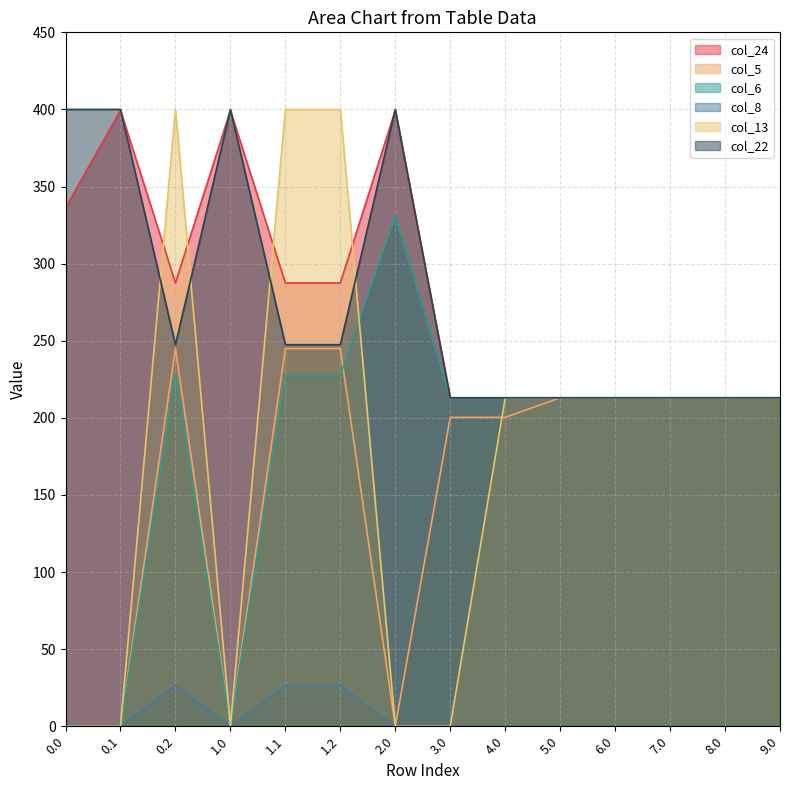

What are all the series names shown in the legend?

col_24, col_5, col_6, col_8, col_13, col_22